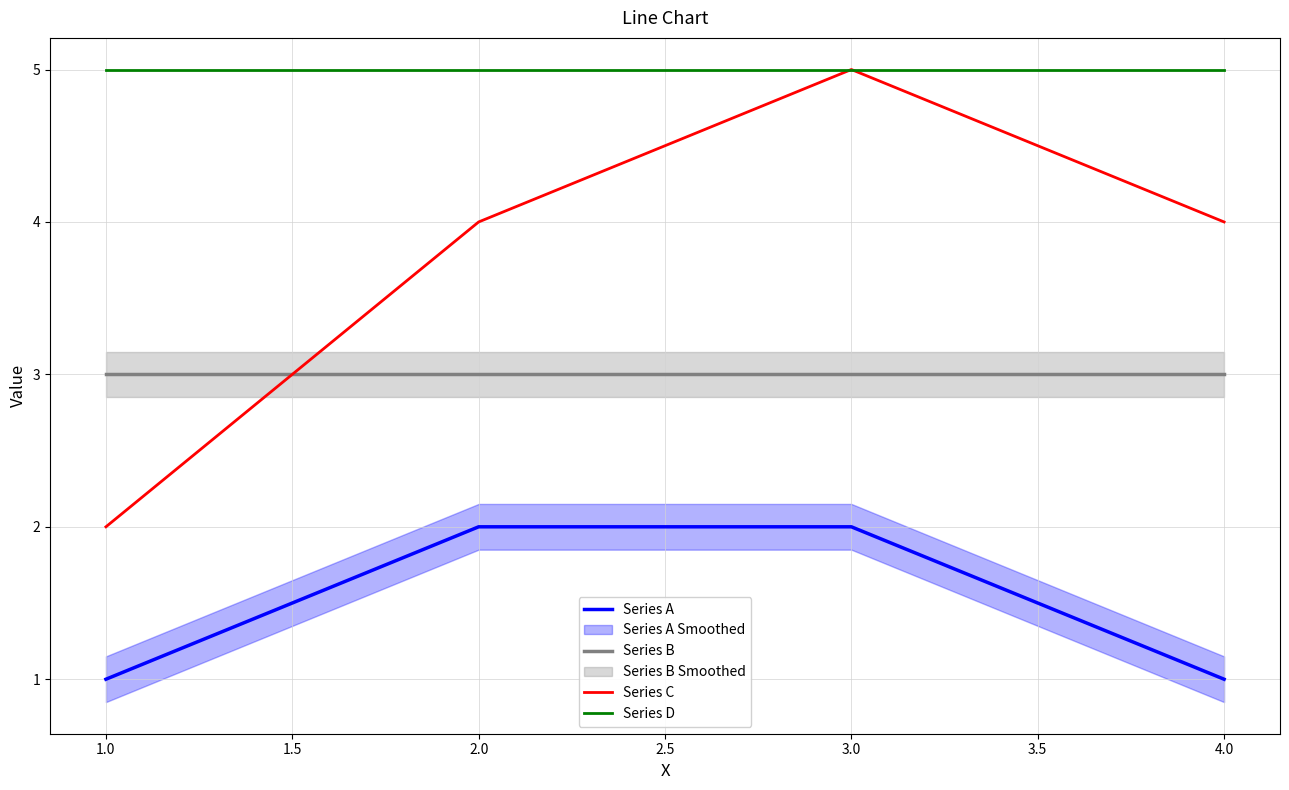

Is it true that Series C equals 2 at 1.0?

True